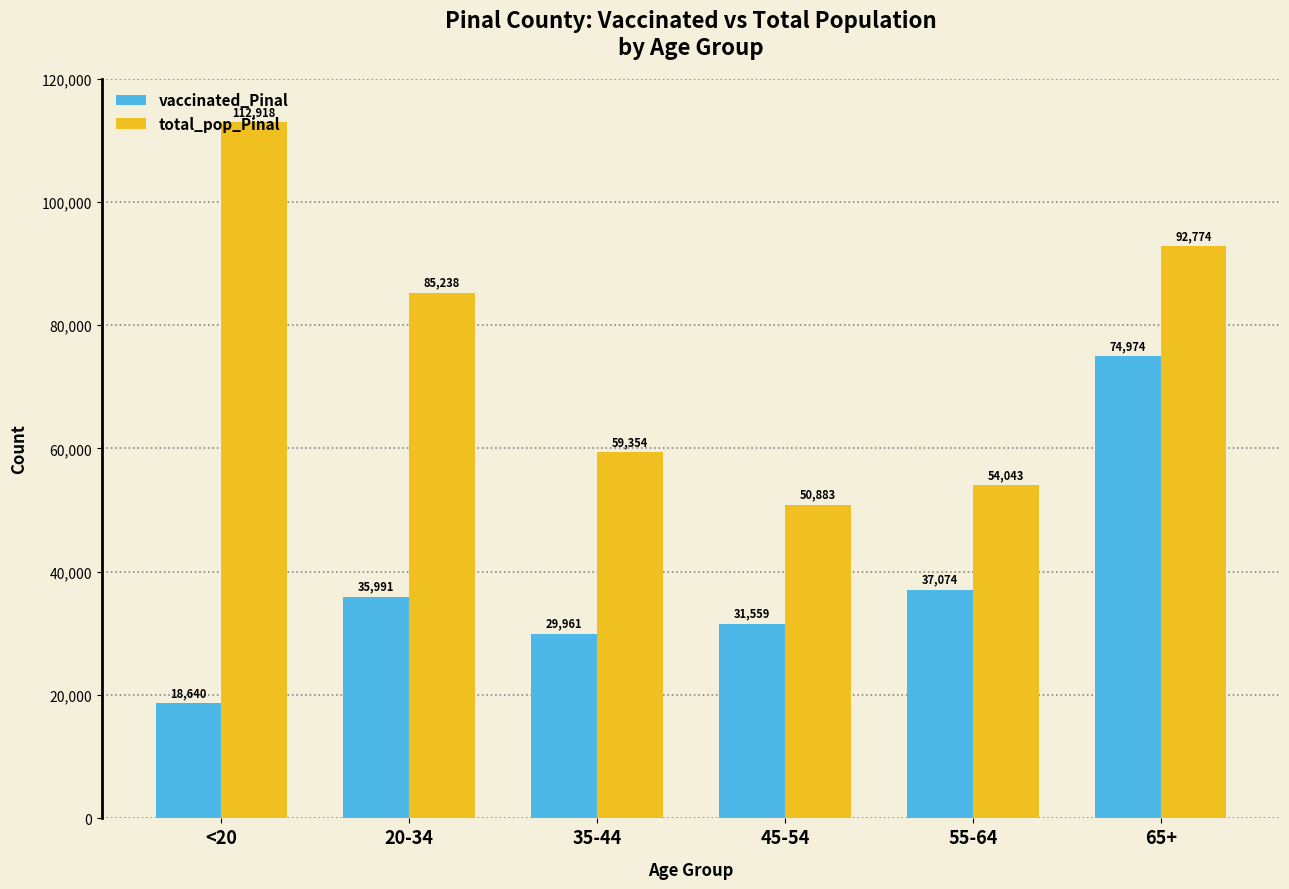

What is the total value across all series at 20-34?

121229